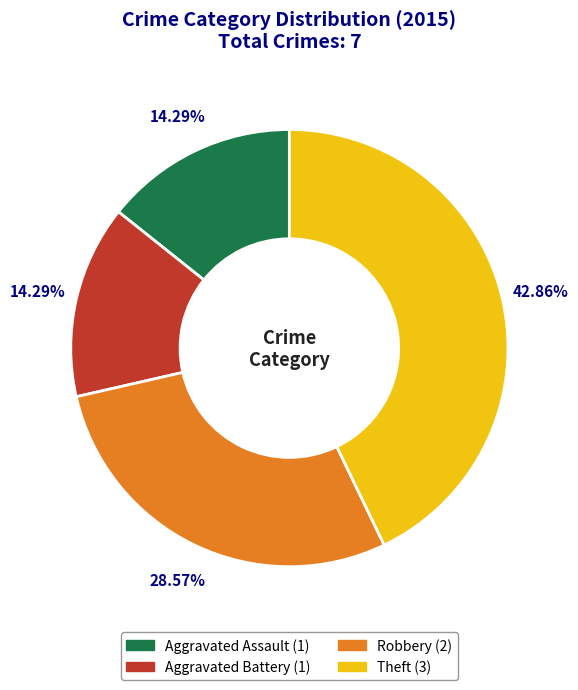

Approximately how many times larger is the value at Aggravated Battery compared to Theft?

0.3